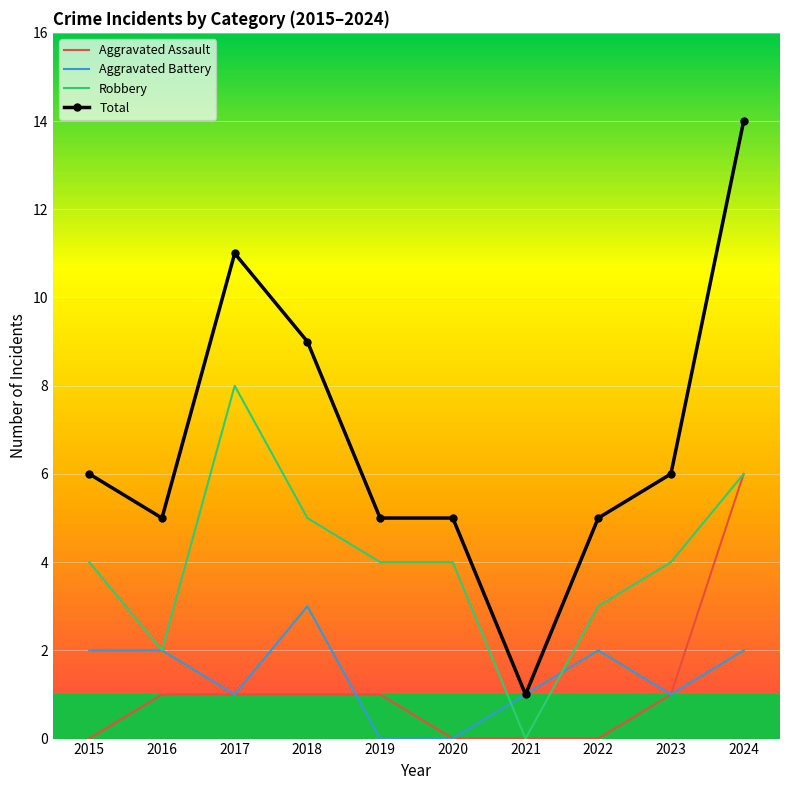

Which category has the highest value in the Total series?

2024